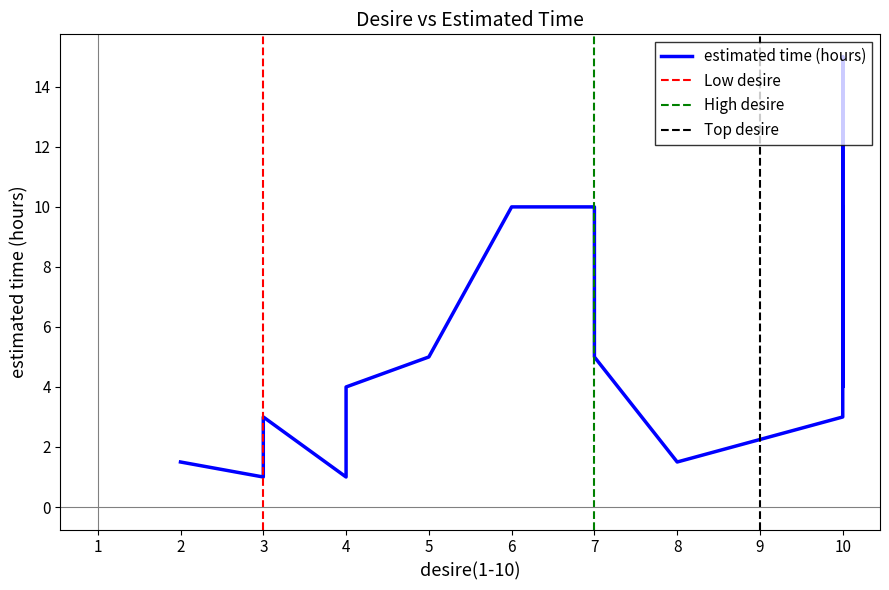

How many distinct data groups are displayed?

1